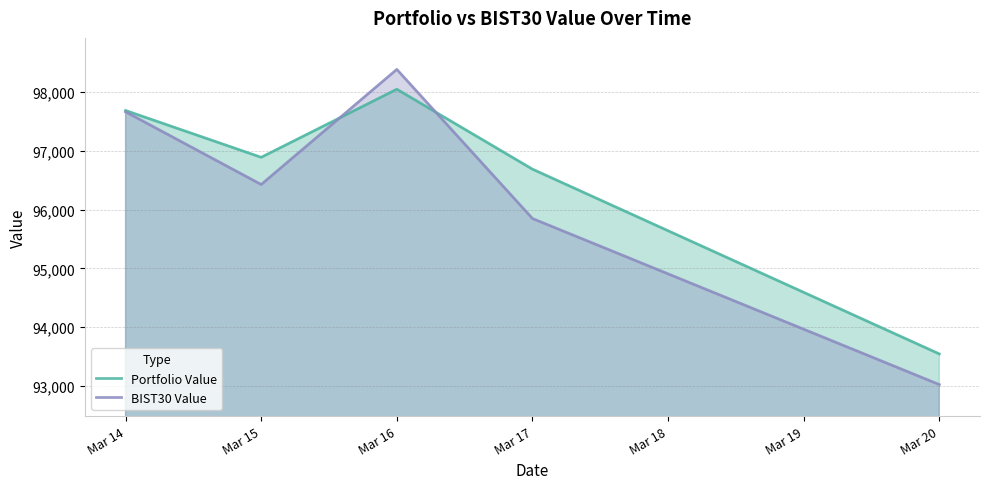

Is the value of BIST30 Value at Mar 17 greater than the value of Portfolio Value at Mar 17?

No